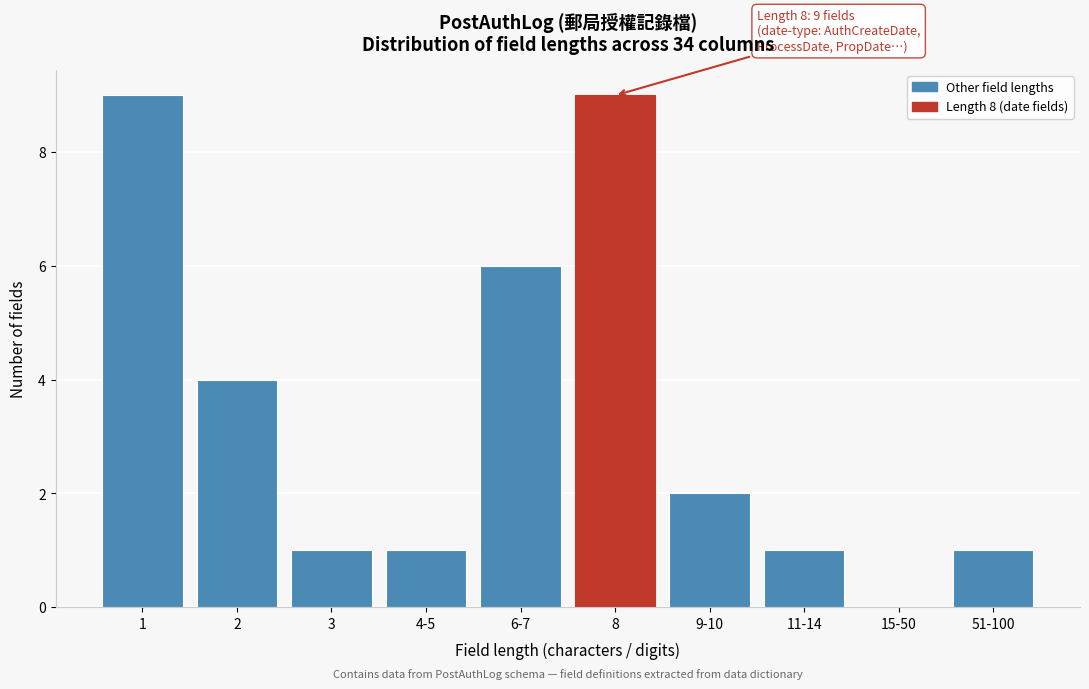

Reading left to right, list all the values displayed in this chart.

1=9	2=4	3=1	4-5=1	6-7=6	8=9	9-10=2	11-14=1	15-50=0	51-100=1